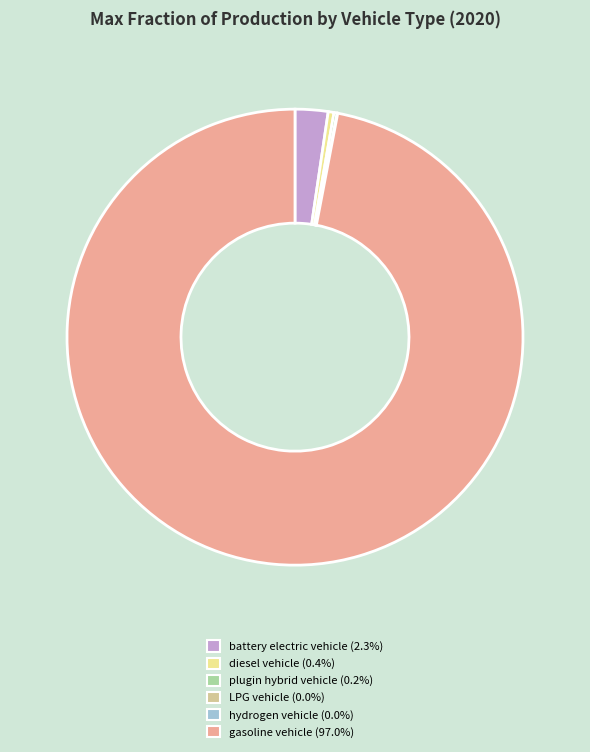

What is the majority slice?

gasoline vehicle